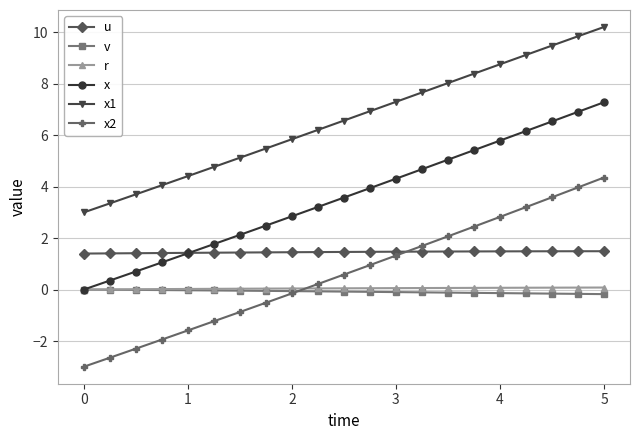

True or false: x1 has more than 1 points higher than both neighbors.

False